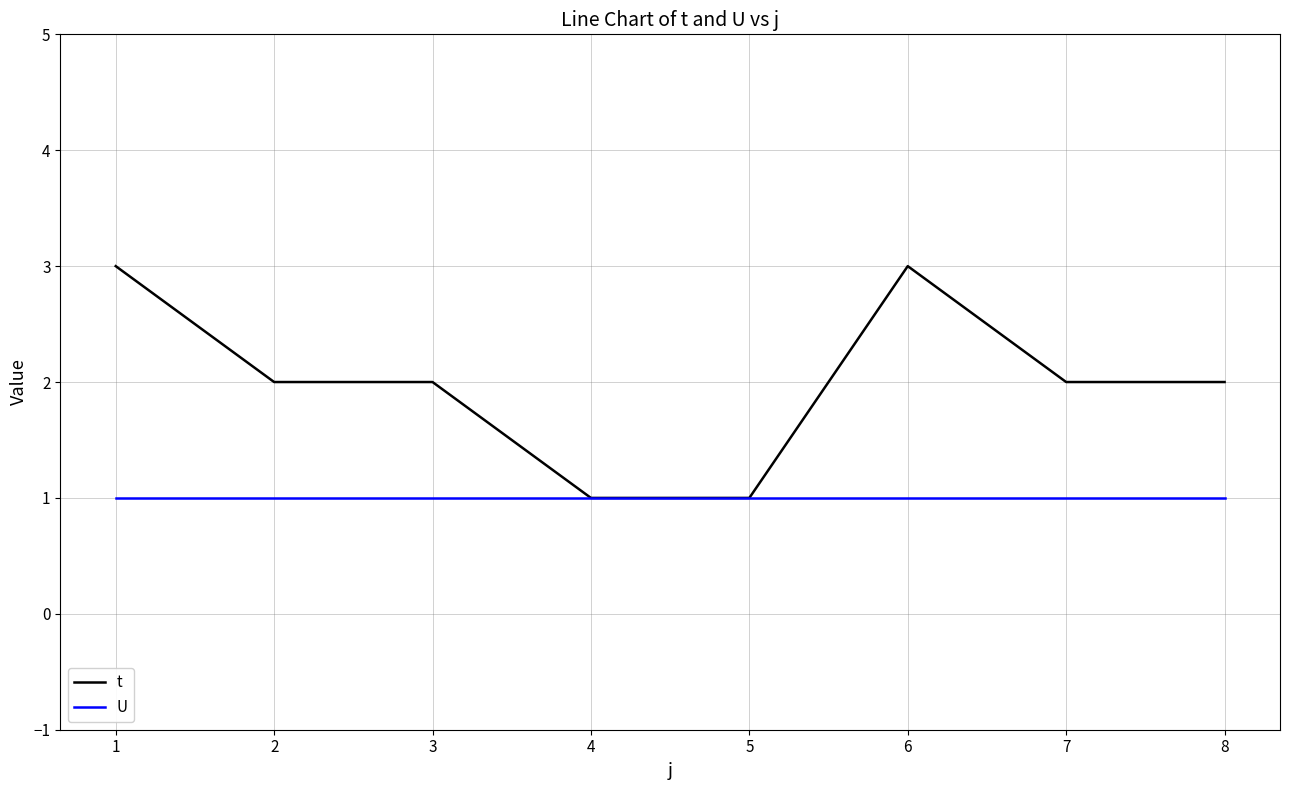

Reading left to right, extract all data points from this chart.

t: 1=3	2=2	3=2	4=1	5=1	6=3	7=2	8=2
U: 1=1	2=1	3=1	4=1	5=1	6=1	7=1	8=1